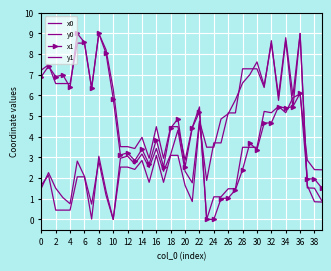

What is the sum of all y1 values?

145.9